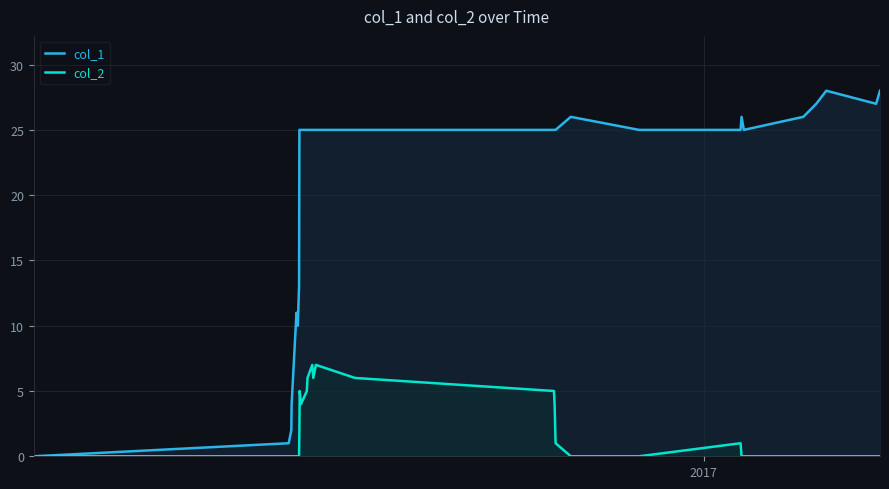

Which series has the largest range (max minus min)?

col_1